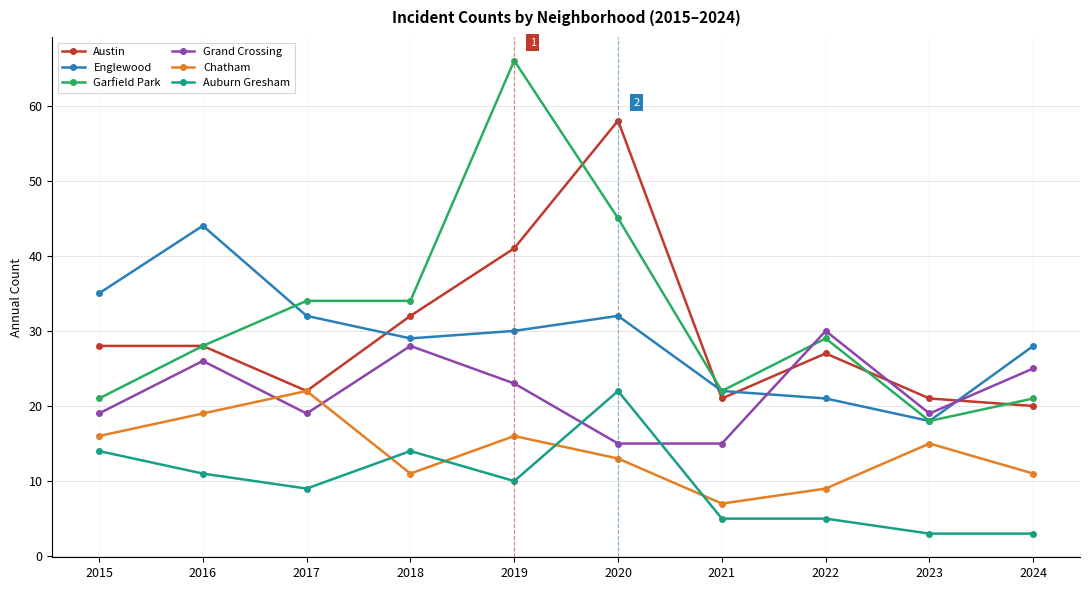

What is the difference between the highest and lowest values at 2024?

25